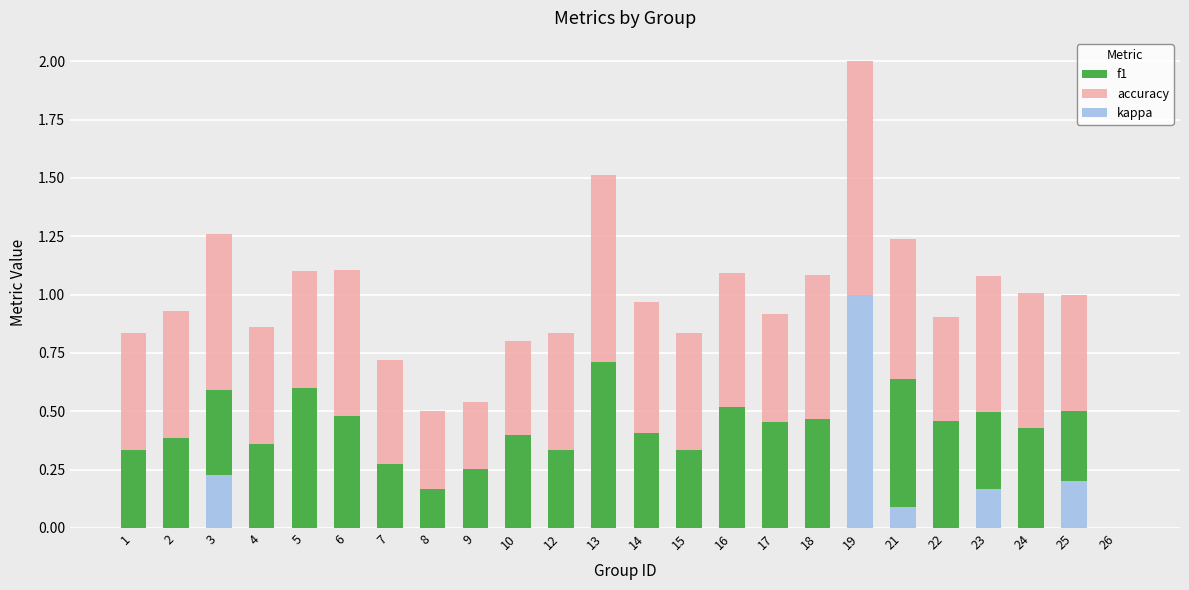

What is the difference between the second highest and minimum values in the kappa series?

0.2